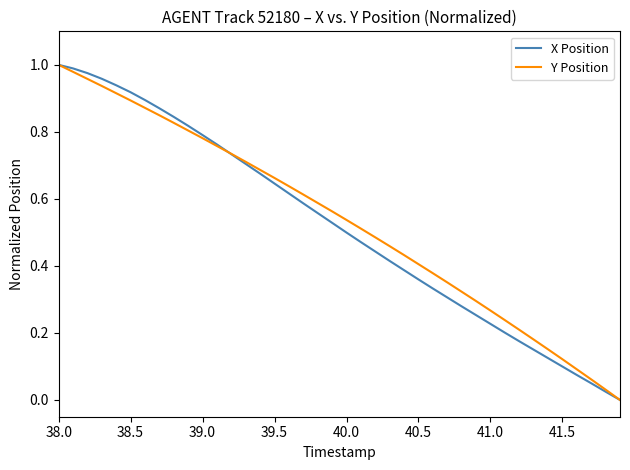

What are all the series names shown in the legend?

X Position, Y Position